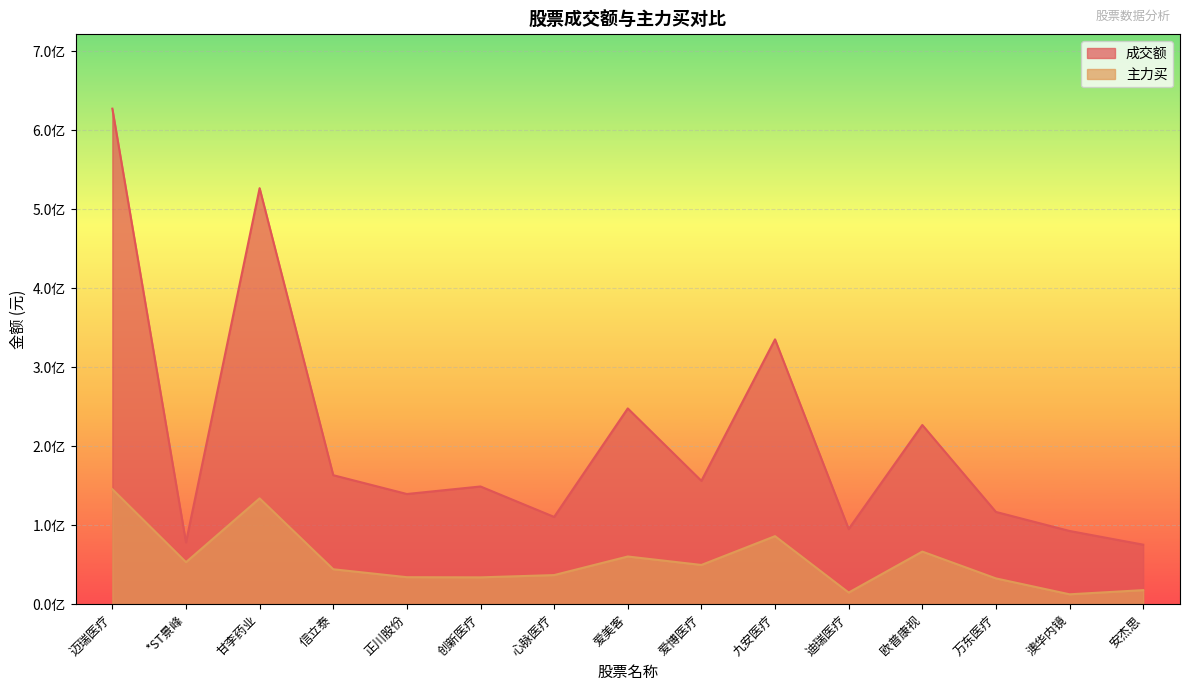

True or false: 成交额 has more than 2 points higher than both neighbors.

True